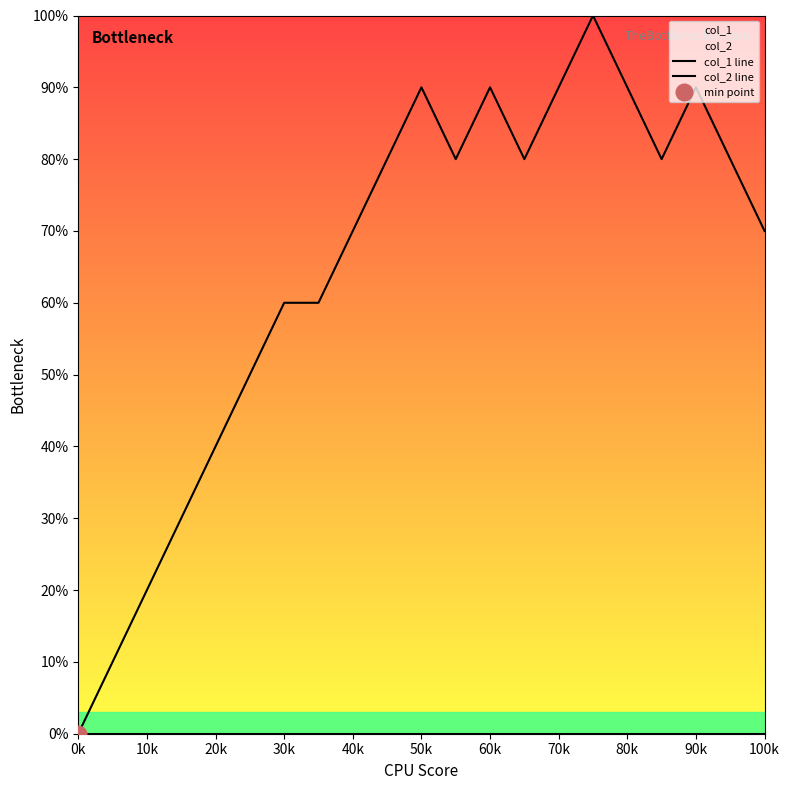

True or false: col_1 line and col_2 line cross at least once.

False